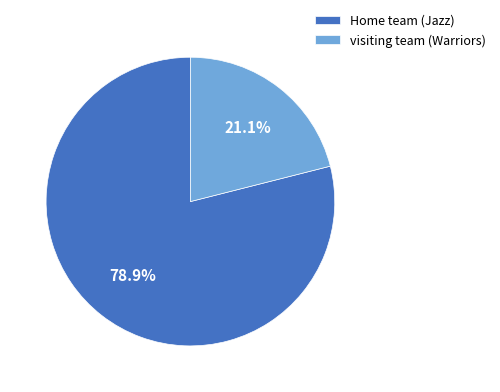

Rank the categories by value from highest to lowest.

Home team (Jazz), visiting team (Warriors)